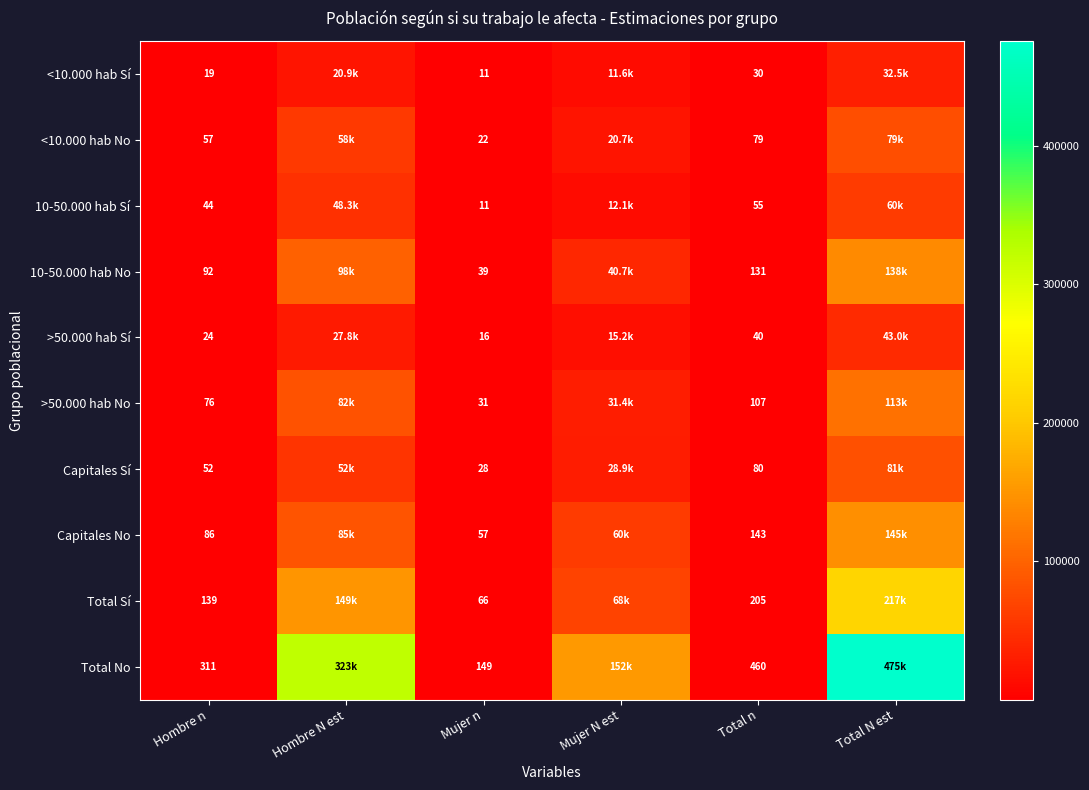

What is the sum of the Capitales Sí values at Mujer n and Hombre n?

80